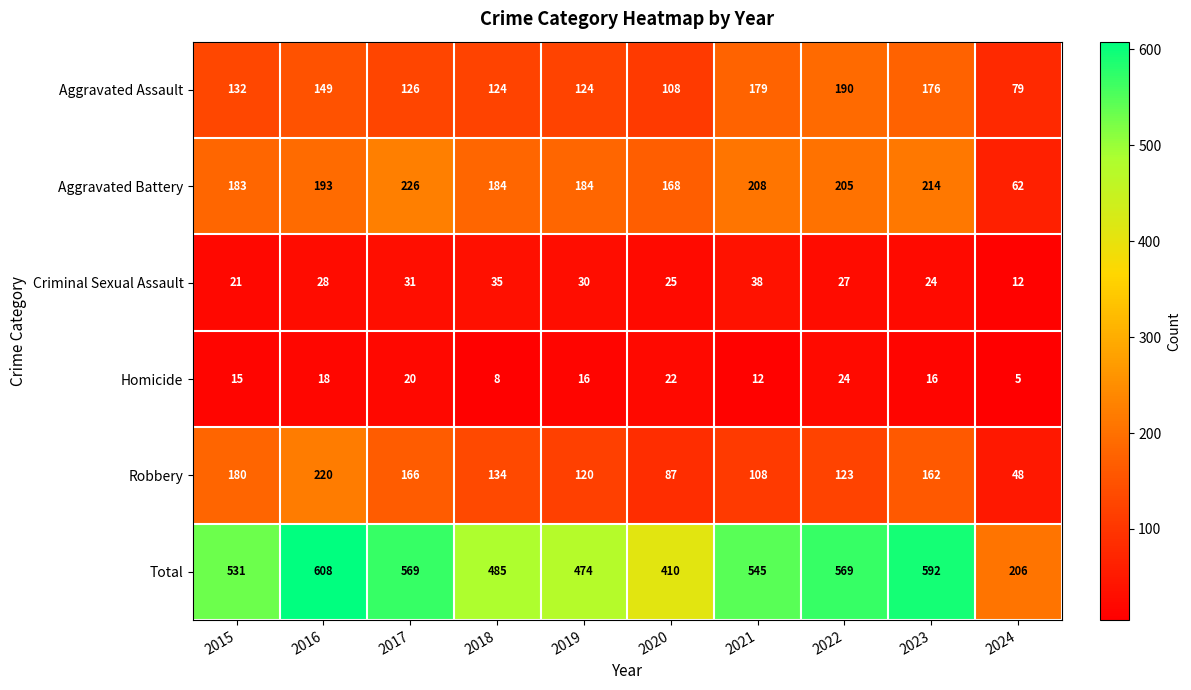

At how many categories does at least one series exceed 112?

10